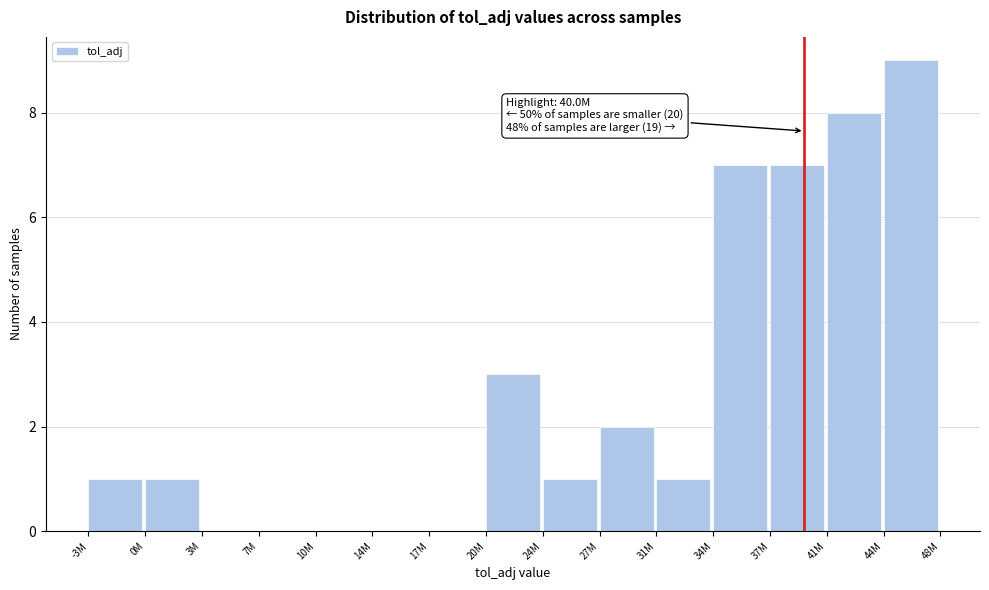

Reading left to right, extract all data points from this chart.

-3M=1	0M=1	3M=0	7M=0	10M=0	14M=0	17M=0	20M=3	24M=1	27M=2	31M=1	34M=7	37M=7	41M=8	44M=9